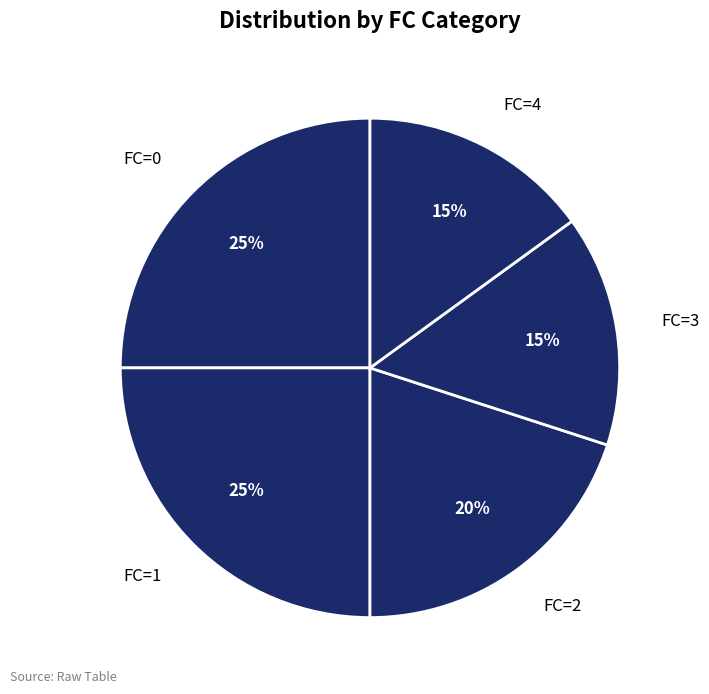

How many slices are in this pie chart?

5